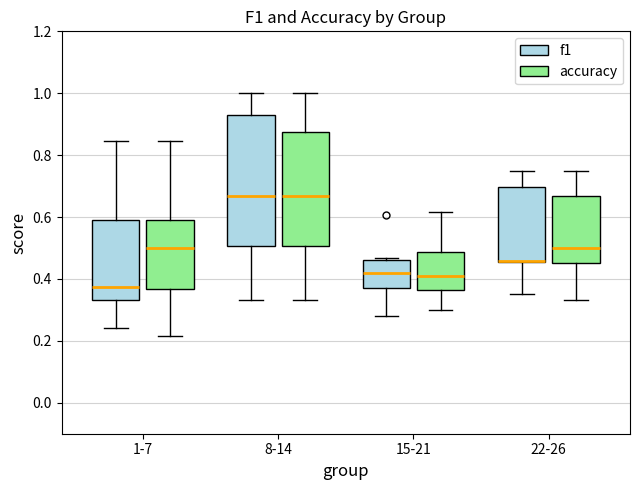

Reading left to right, transcribe this box plot: for each box, give where its median line is, the range the box spans, and where its two whiskers end, as read against the y-axis. The values are not printed on the chart, so give them approximately, as read against the axis.

1-7 (f1): median 0.38, box 0.34 to 0.58, whiskers 0.24 to 0.84
1-7 (accuracy): median 0.50, box 0.36 to 0.60, whiskers 0.22 to 0.84
8-14 (f1): median 0.66, box 0.50 to 0.92, whiskers 0.34 to 1.00
8-14 (accuracy): median 0.66, box 0.50 to 0.88, whiskers 0.34 to 1.00
15-21 (f1): median 0.42, box 0.38 to 0.46, whiskers 0.28 to 0.46 (just above the box's upper edge)
15-21 (accuracy): median 0.40, box 0.36 to 0.48, whiskers 0.30 to 0.62
22-26 (f1): median 0.46 (drawn on the box's lower edge), box 0.46 to 0.70, whiskers 0.36 to 0.74
22-26 (accuracy): median 0.50, box 0.46 to 0.66, whiskers 0.34 to 0.76